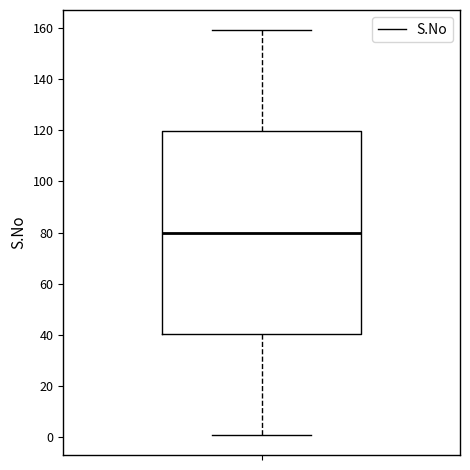

Transcribe this box plot: give where the median line is, the range the box spans, and where the two whiskers end, as read against the y-axis. The values are not printed on the chart, so give them approximately, as read against the axis.

median 80, box 40 to 120, whiskers 2 to 160